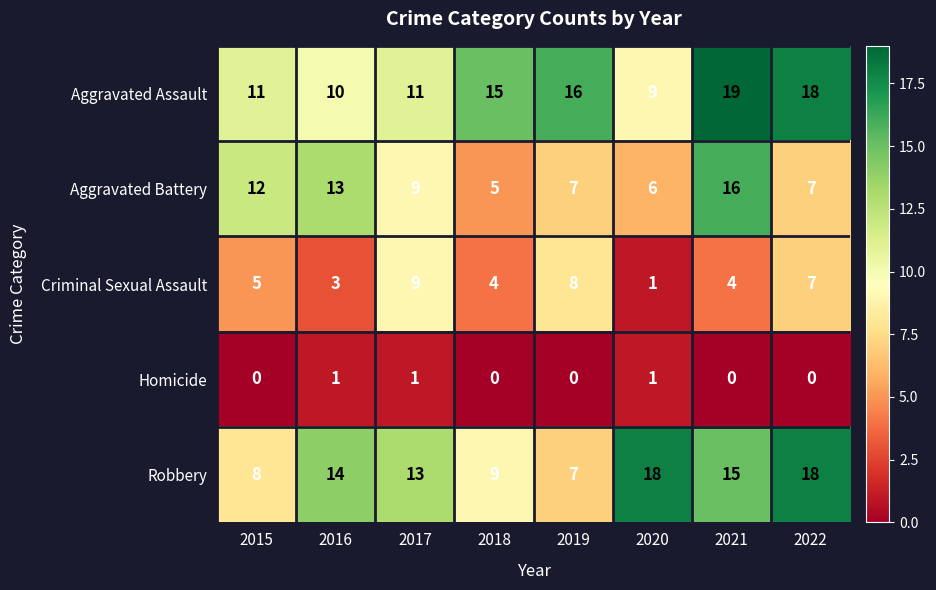

How many distinct data groups are displayed?

5